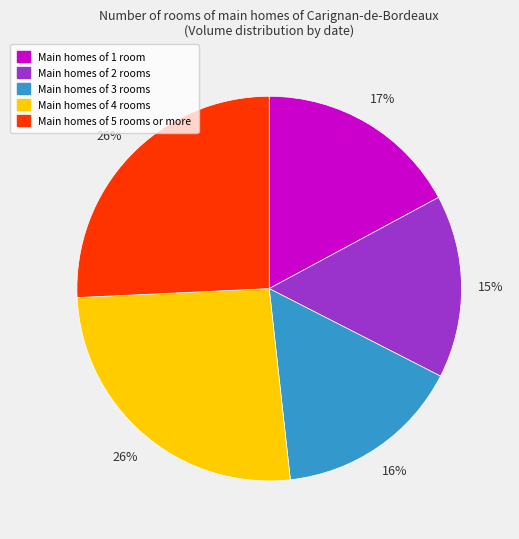

To the nearest percent, what is the difference between the largest and smallest slice percentages?

11%